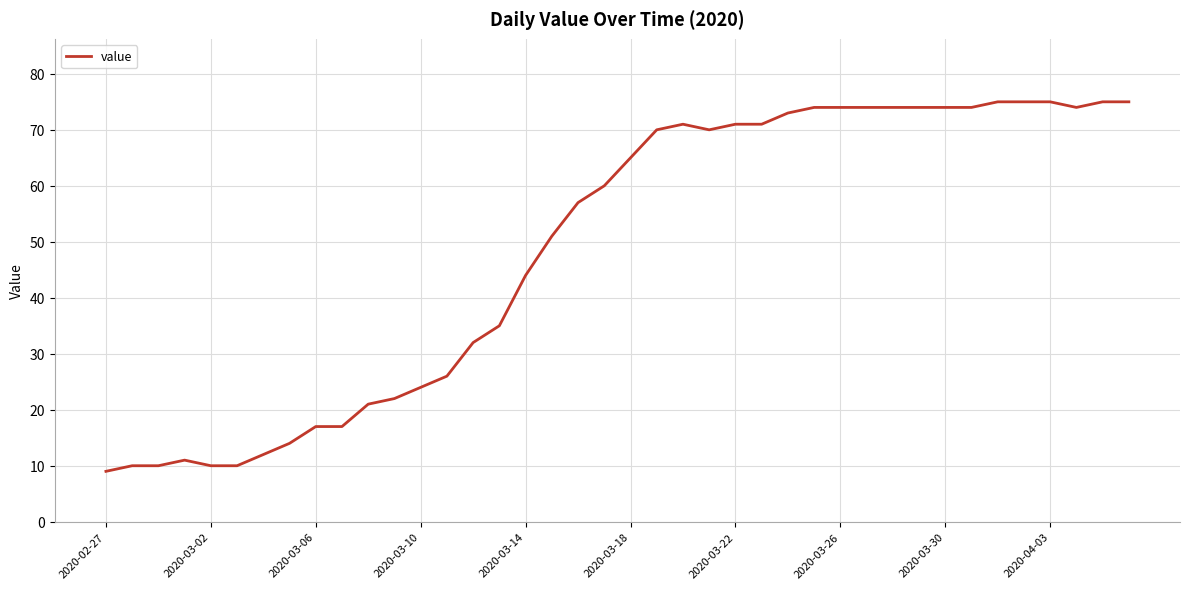

What is the smallest value displayed?

9